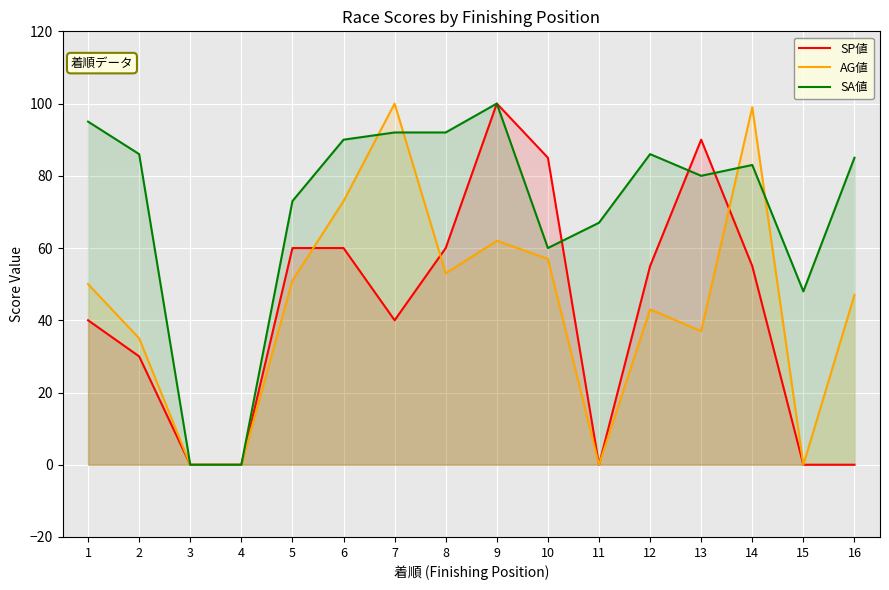

Reading left to right, list all the values displayed in this chart.

SP値: 1=40	2=30	3=0	4=0	5=60	6=60	7=40	8=60	9=100	10=85	11=0	12=55	13=90	14=55	15=0	16=0
AG値: 1=50	2=35	3=0	4=0	5=51	6=73	7=100	8=53	9=62	10=57	11=0	12=43	13=37	14=99	15=0	16=47
SA値: 1=95	2=86	3=0	4=0	5=73	6=90	7=92	8=92	9=100	10=60	11=67	12=86	13=80	14=83	15=48	16=85